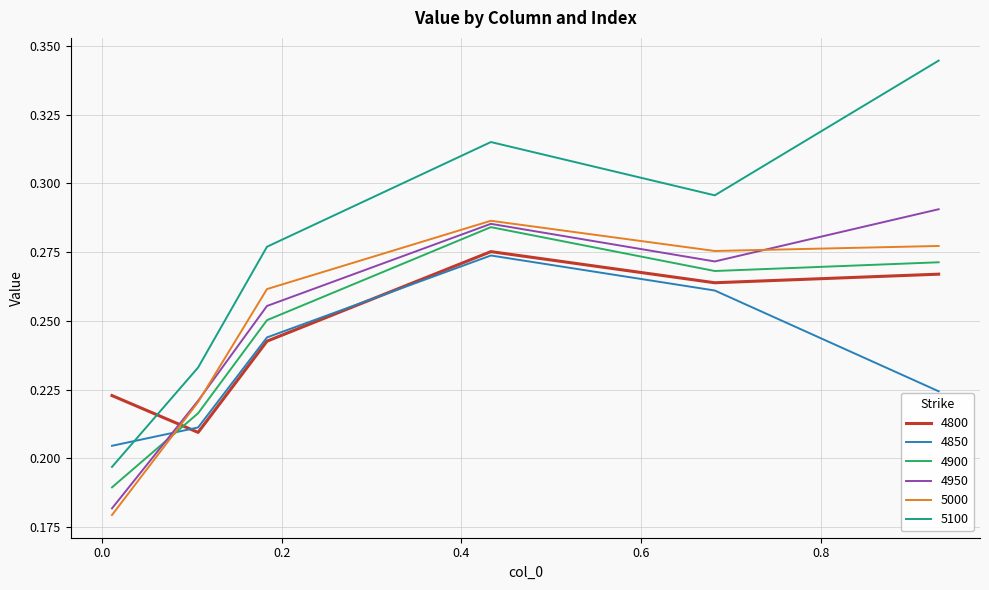

True or false: 4850 and 4950 intersect in this chart.

True